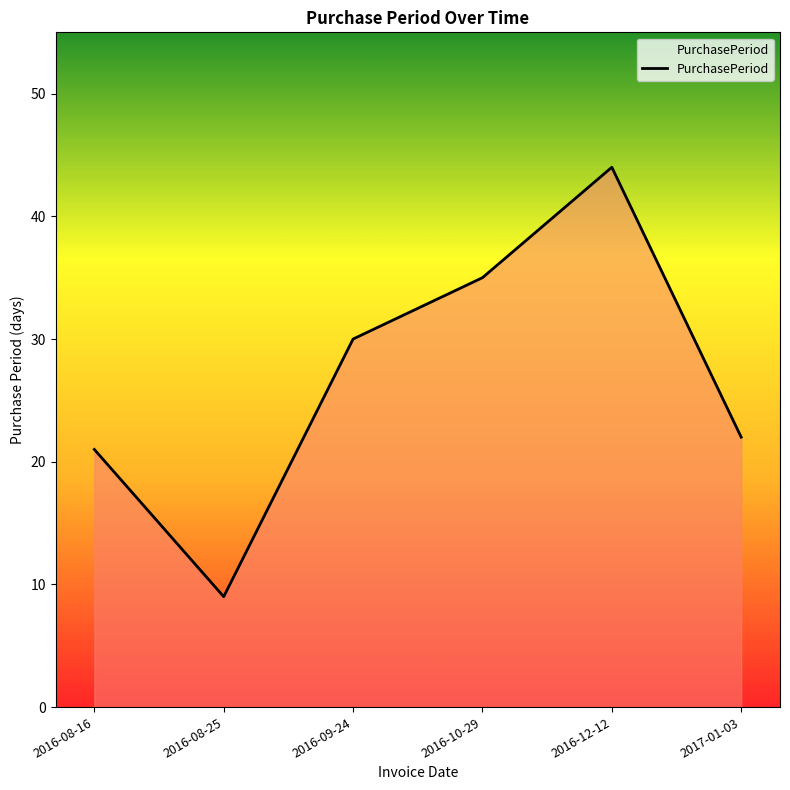

Reading left to right, extract all data points from this chart.

2016-08-16=21	2016-08-25=9	2016-09-24=30	2016-10-29=35	2016-12-12=44	2017-01-03=22